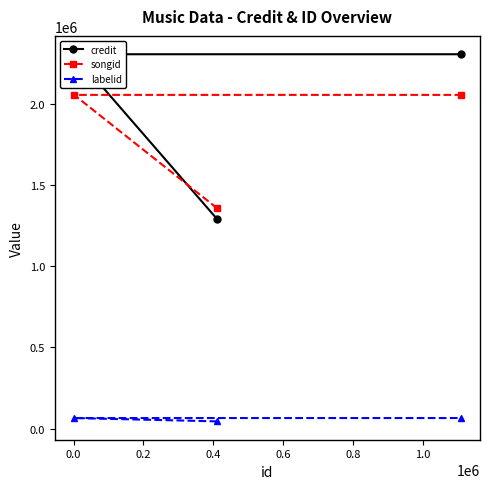

How many lines are shown in the chart?

3